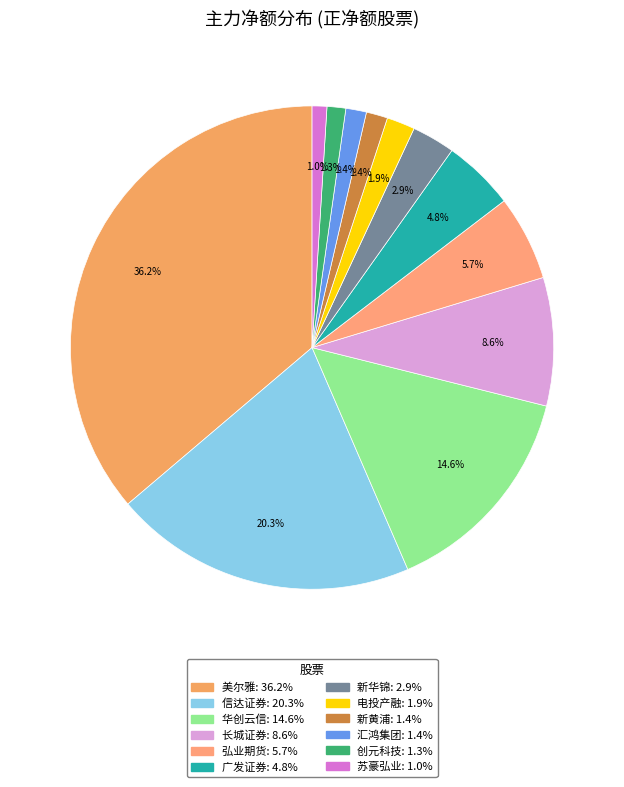

Does 创元科技 represent more than half of the total?

No